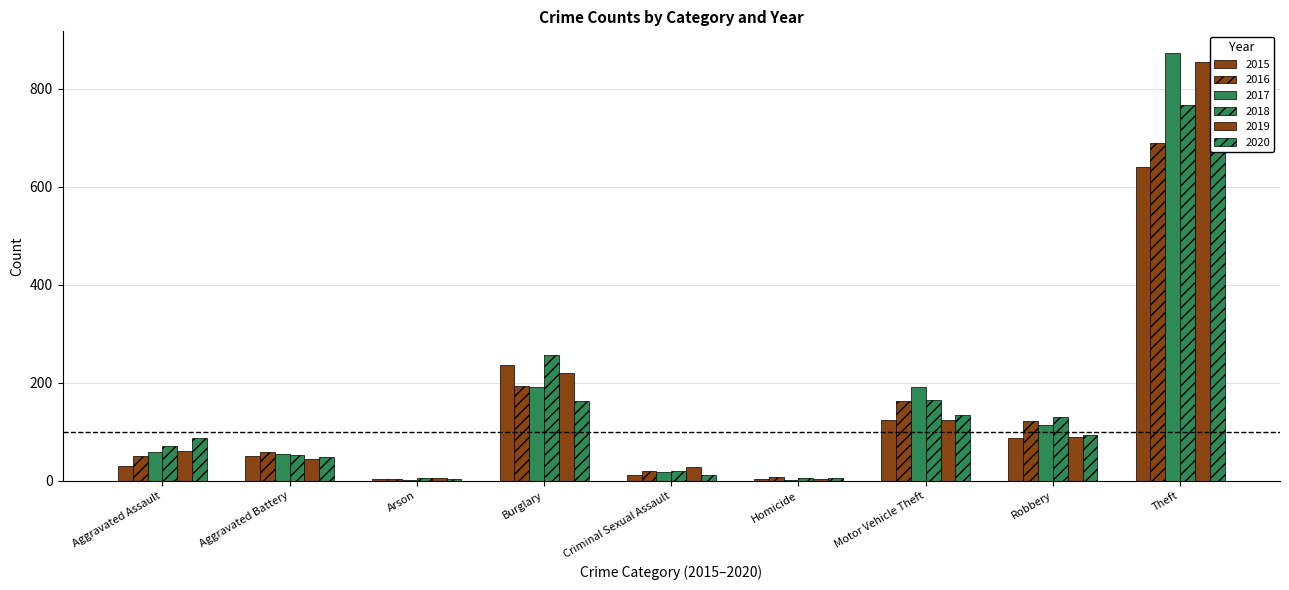

The 2015 series shows 31 at Aggravated Assault. True or false?

True